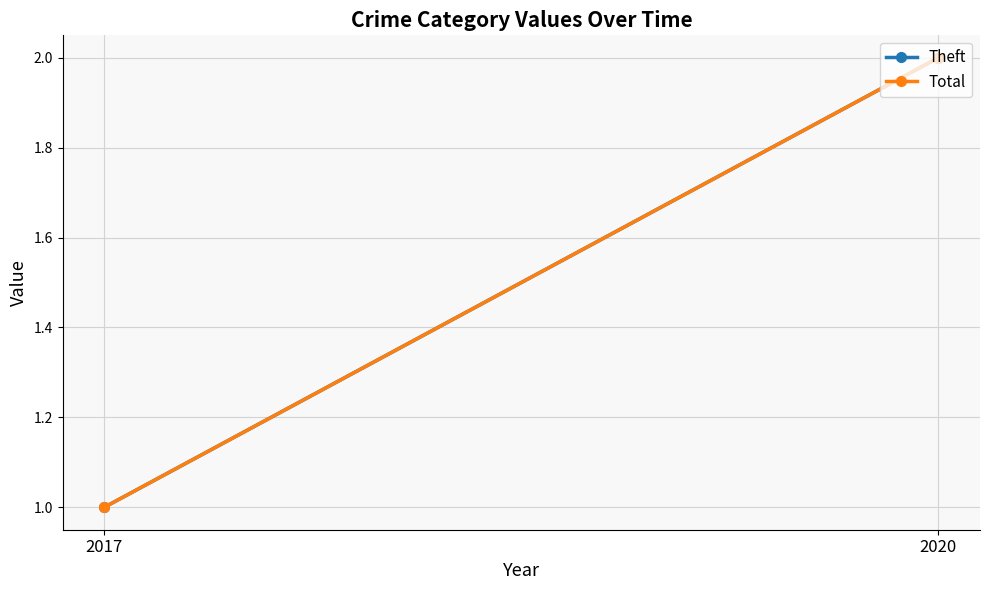

Is this an area chart (filled region under the line)?

No